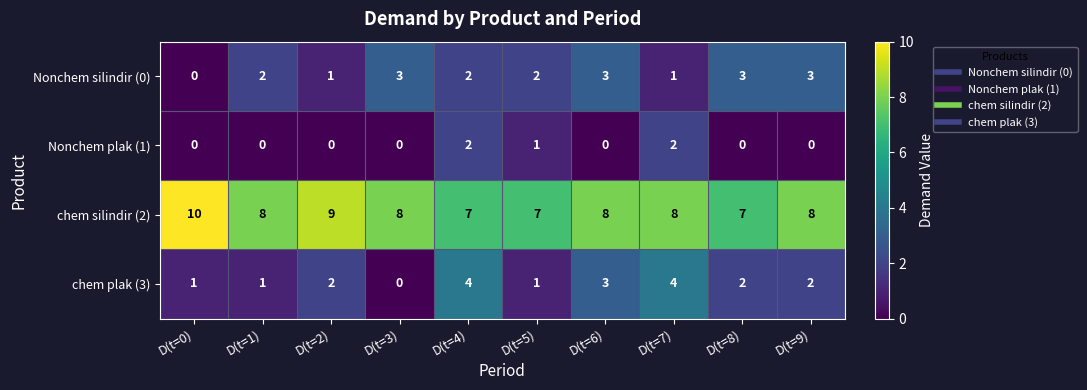

Count the number of data series in this chart.

4